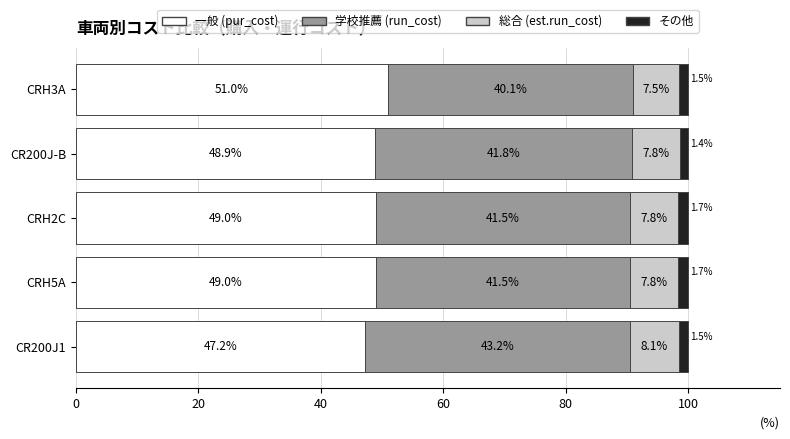

Which category has the highest value in the 一般 (pur_cost) series?

CRH3A